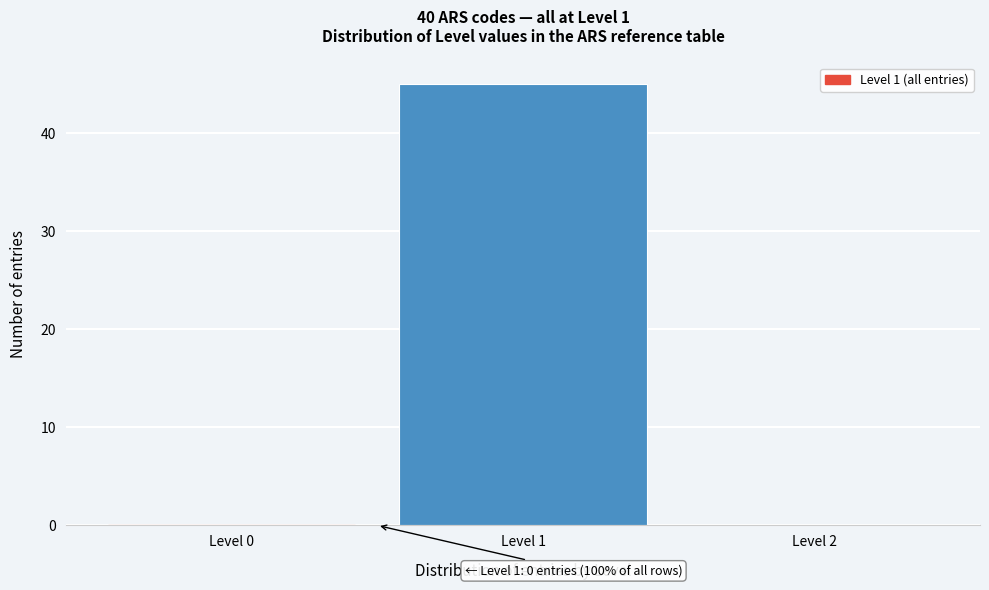

Reading left to right, list all the values displayed in this chart.

Level 0=0	Level 1=45	Level 2=0